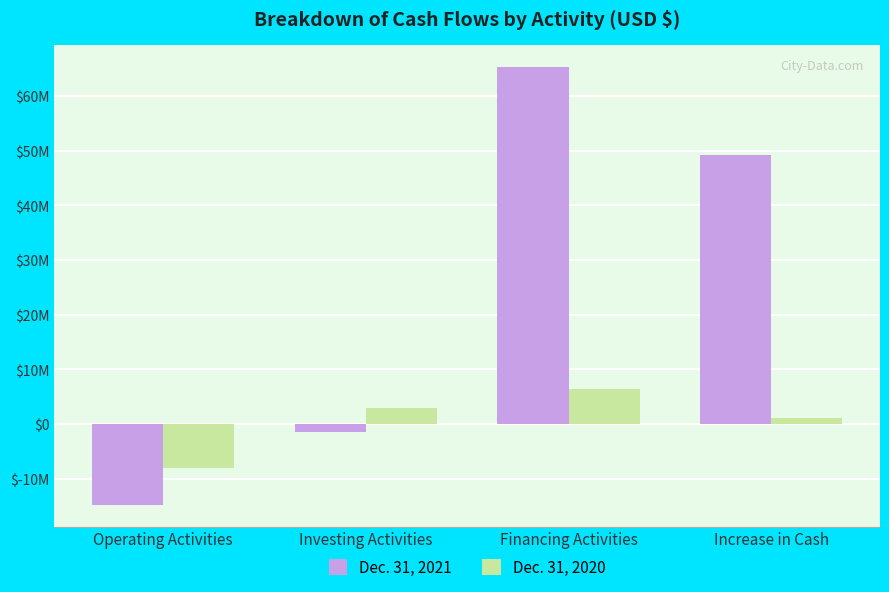

At which label is Dec. 31, 2020 closest to -841226?

Increase in Cash